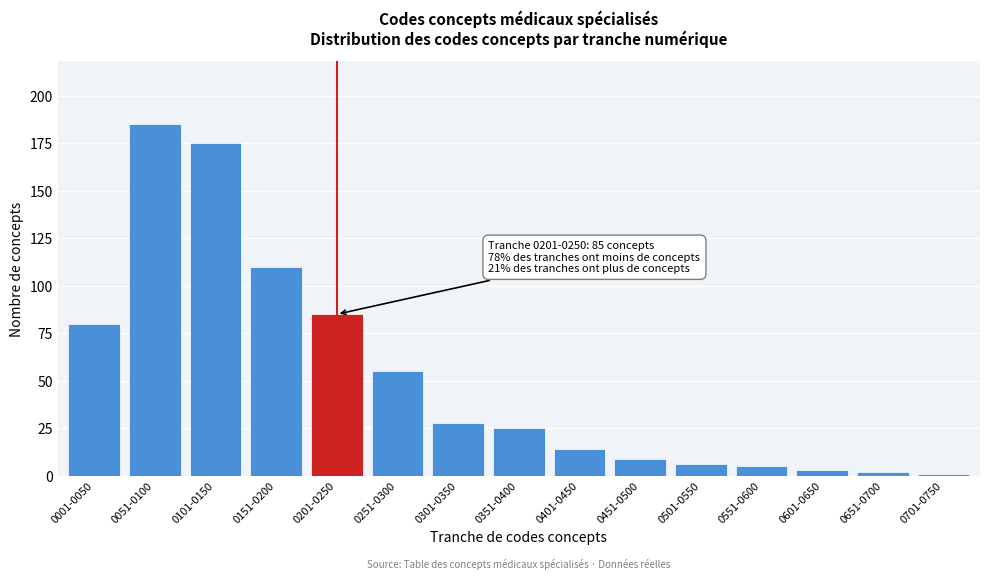

Reading left to right, what are all the values shown in this chart?

80	185	175	110	85	55	28	25	14	9	6	5	3	2	1